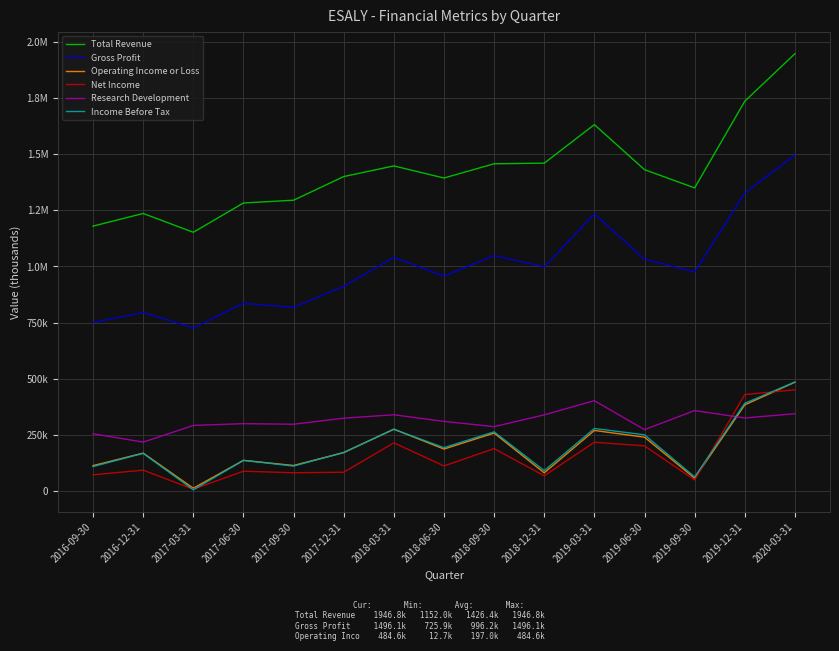

Does the chart have visible grid lines?

Yes